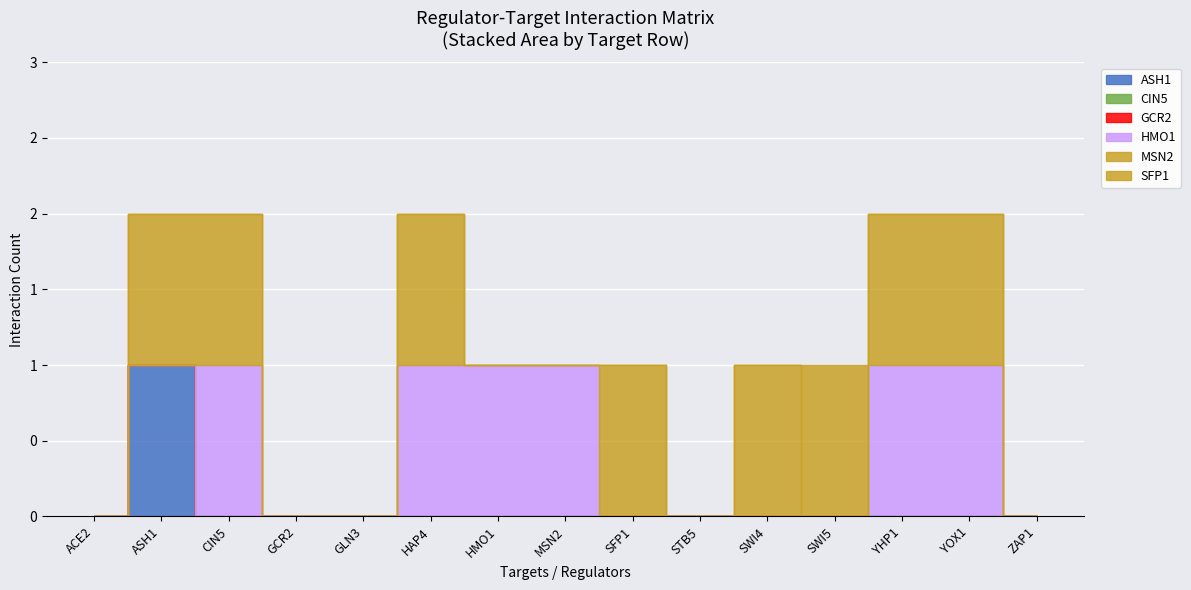

Reading left to right, transcribe all the data shown in this chart.

ASH1: ACE2=0	ASH1=1	CIN5=0	GCR2=0	GLN3=0	HAP4=0	HMO1=0	MSN2=0	SFP1=0	STB5=0	SWI4=0	SWI5=0	YHP1=0	YOX1=0	ZAP1=0
CIN5: ACE2=0	ASH1=0	CIN5=0	GCR2=0	GLN3=0	HAP4=0	HMO1=0	MSN2=0	SFP1=0	STB5=0	SWI4=0	SWI5=0	YHP1=0	YOX1=0	ZAP1=0
GCR2: ACE2=0	ASH1=0	CIN5=0	GCR2=0	GLN3=0	HAP4=0	HMO1=0	MSN2=0	SFP1=0	STB5=0	SWI4=0	SWI5=0	YHP1=0	YOX1=0	ZAP1=0
HMO1: ACE2=0	ASH1=0	CIN5=1	GCR2=0	GLN3=0	HAP4=1	HMO1=1	MSN2=1	SFP1=0	STB5=0	SWI4=0	SWI5=0	YHP1=1	YOX1=1	ZAP1=0
MSN2: ACE2=0	ASH1=1	CIN5=1	GCR2=0	GLN3=0	HAP4=1	HMO1=0	MSN2=0	SFP1=1	STB5=0	SWI4=1	SWI5=0	YHP1=1	YOX1=1	ZAP1=0
SFP1: ACE2=0	ASH1=0	CIN5=0	GCR2=0	GLN3=0	HAP4=0	HMO1=0	MSN2=0	SFP1=0	STB5=0	SWI4=0	SWI5=1	YHP1=0	YOX1=0	ZAP1=0